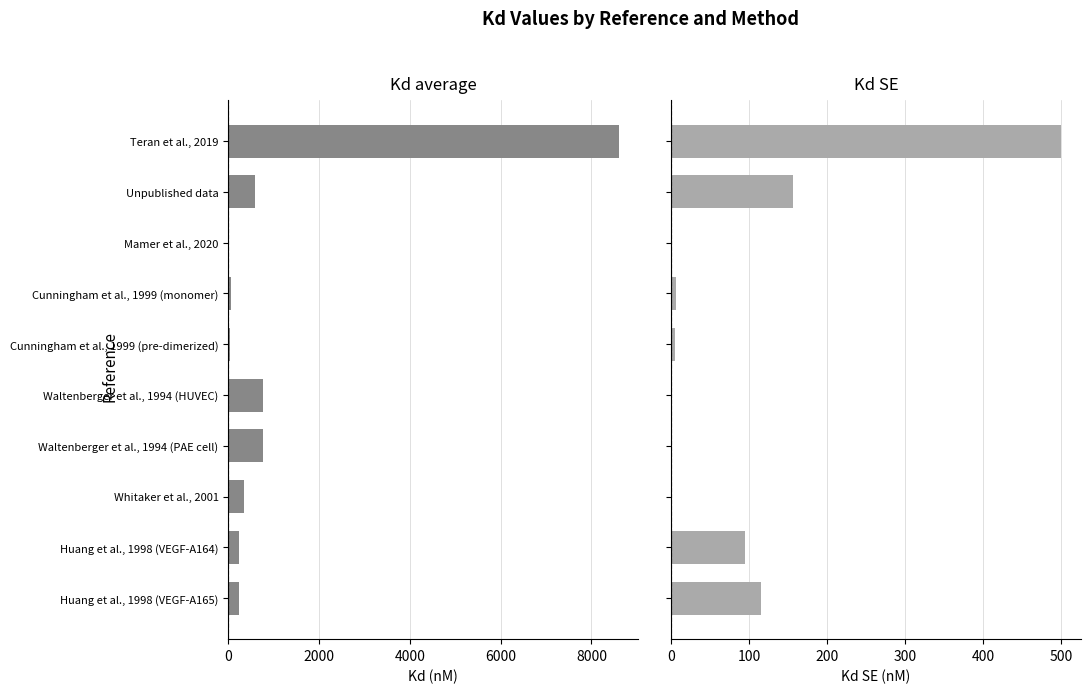

At Huang et al., 1998 (VEGF-A165), list the series in order from largest to smallest.

Kd average, Kd SE